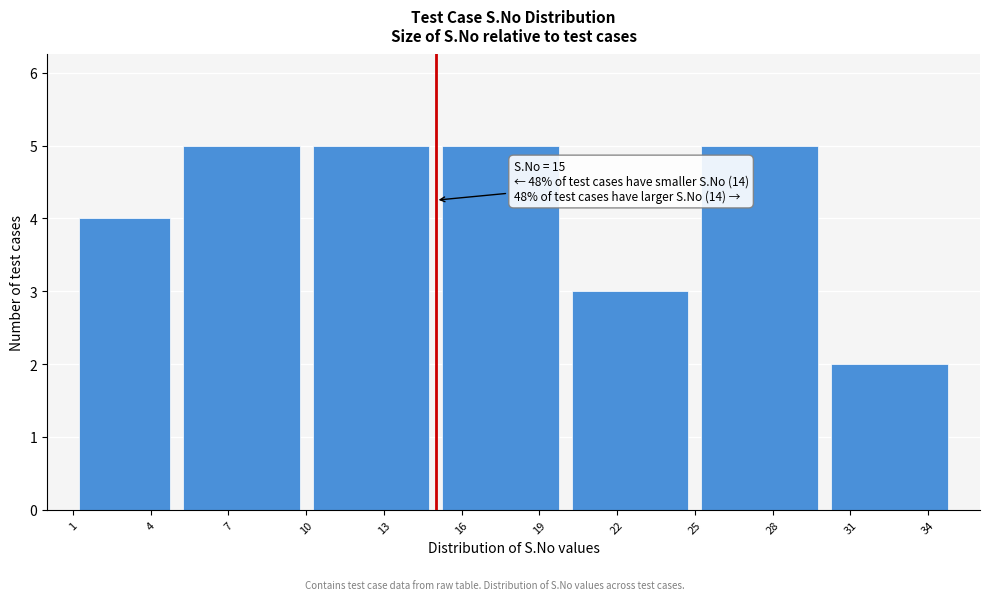

Reading right to left, what are all the values shown in this chart?

2	5	3	5	5	5	4